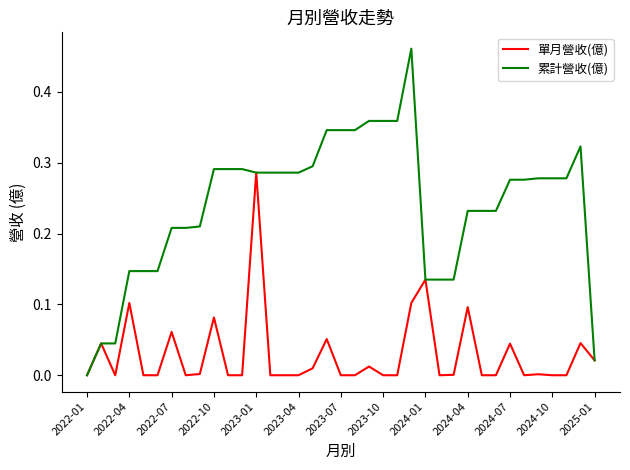

List the series in order of their peak value, highest first.

累計營收(億), 單月營收(億)